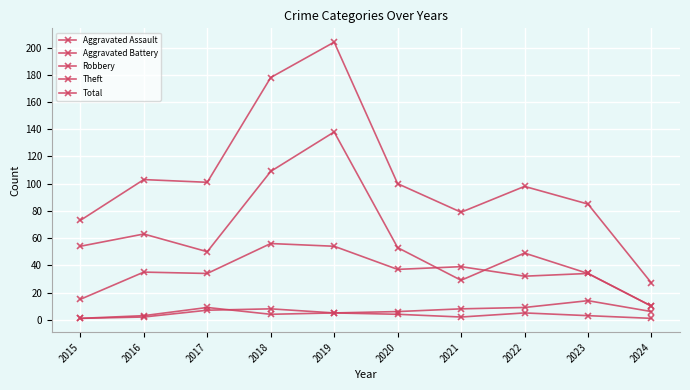

At which category does Robbery reach its first local valley?

2017